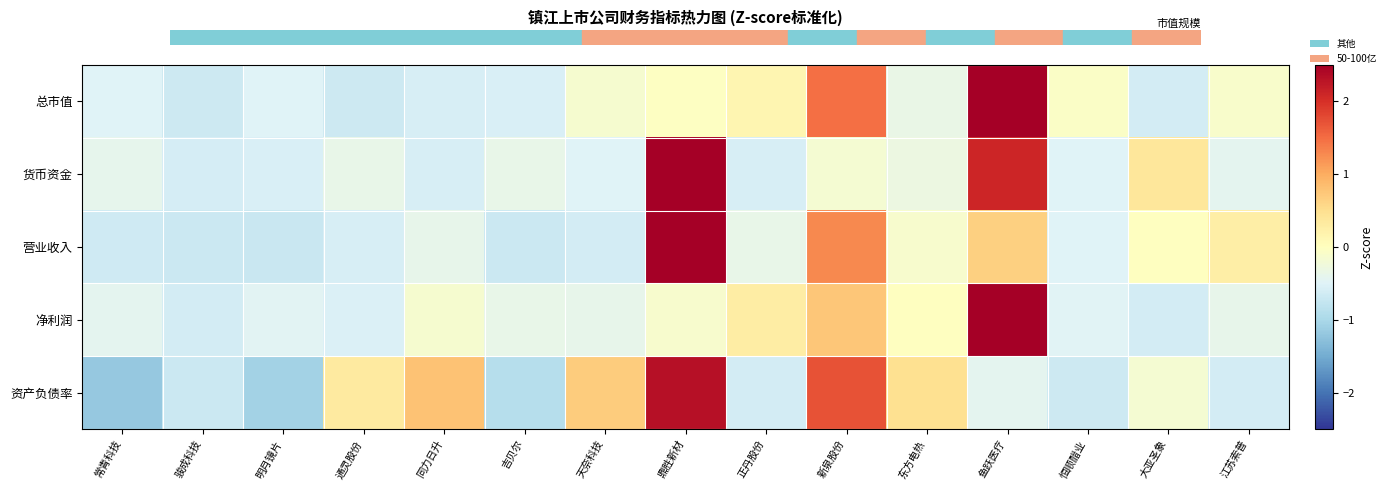

List the series in order of their overall mean, highest first.

资产负债率, 净利润, 总市值, 货币资金, 营业收入